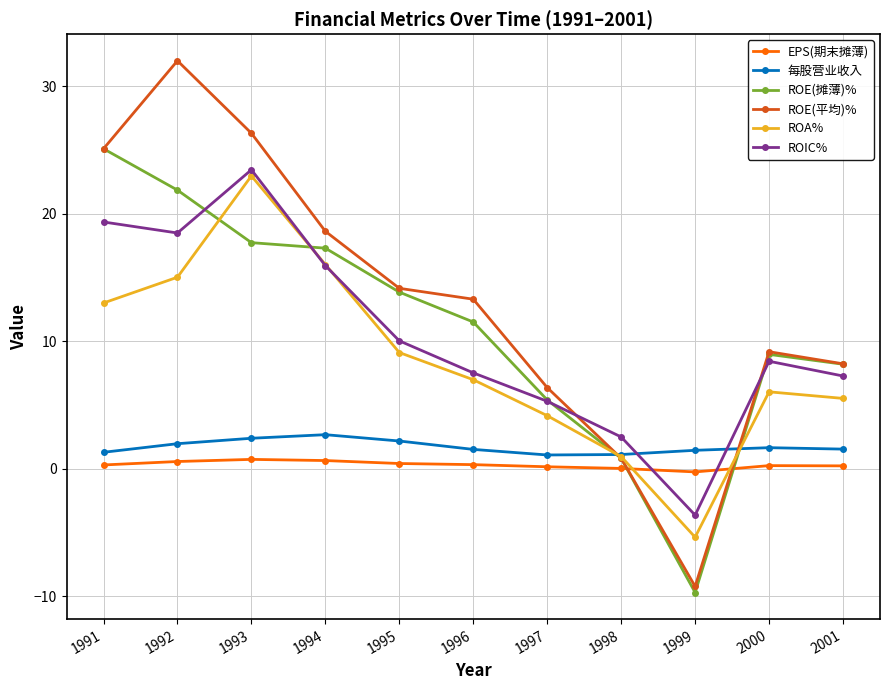

The value of ROA% at 2000 is 6.0. True or false?

True